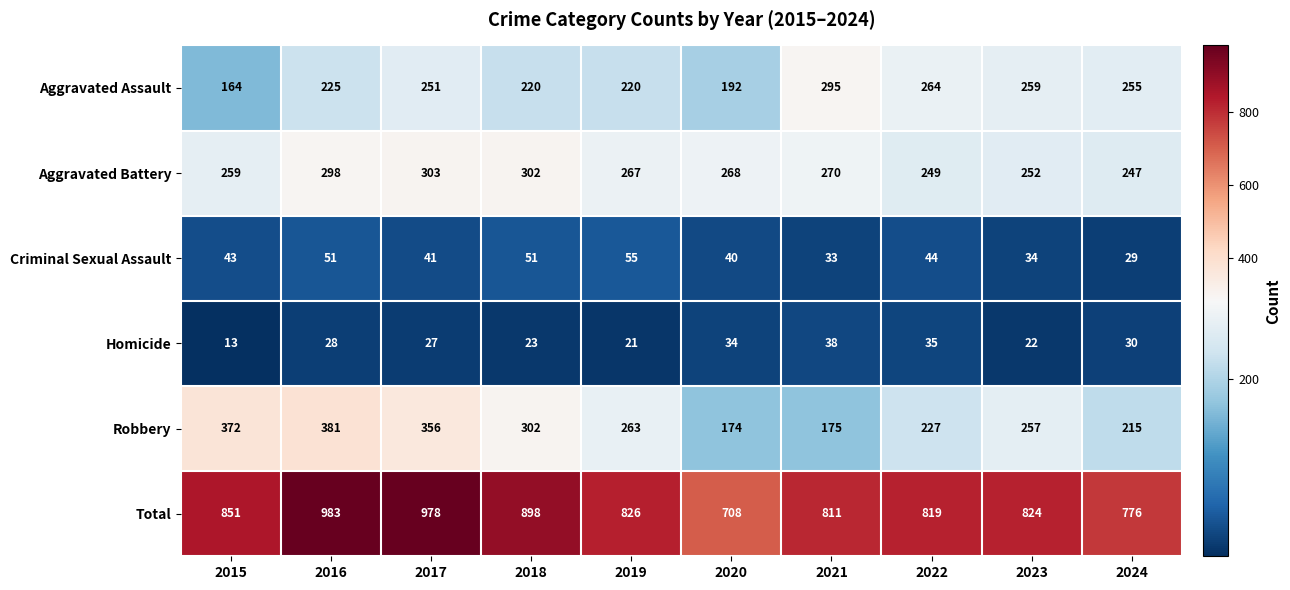

What is the difference between the maximum and minimum values in the Homicide series?

25